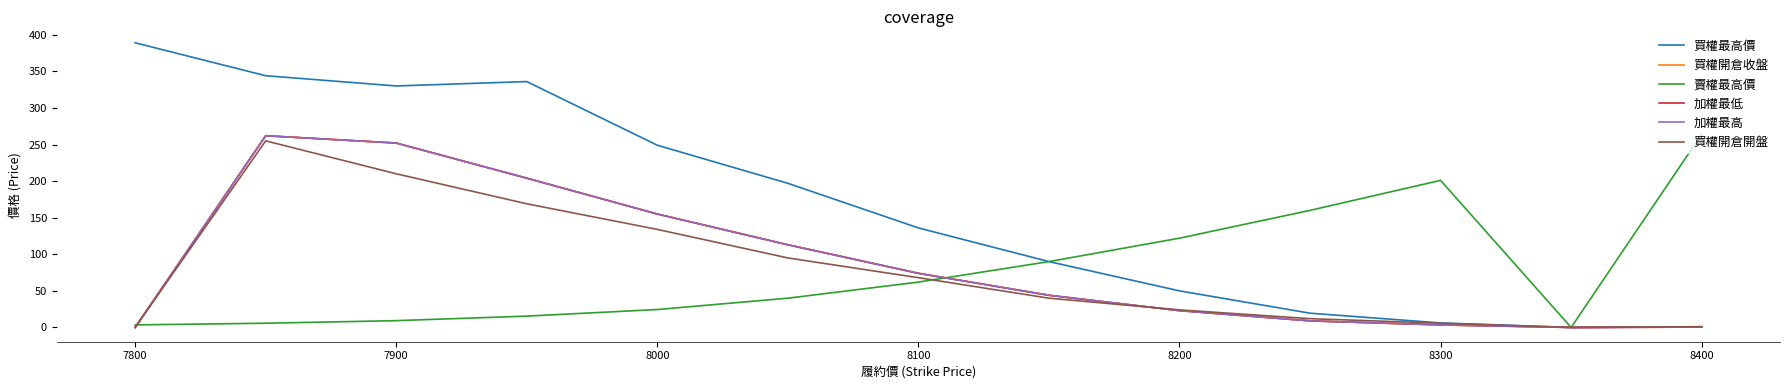

How many lines are shown in the chart?

6